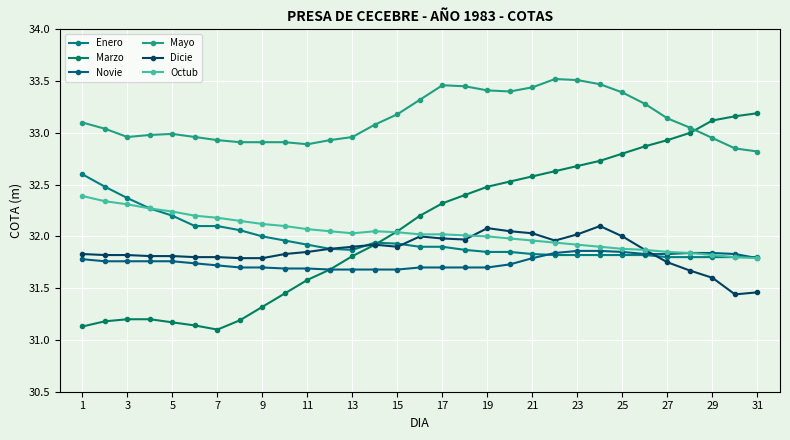

Reading left to right, list all the values displayed in this chart.

Enero: 32.6	32.5	32.4	32.3	32.2	32.1	32.1	32.1	32.0	32.0	31.9	31.9	31.9	31.9	31.9	31.9	31.9	31.9	31.9	31.9	31.8	31.8	31.8	31.8	31.8	31.8	31.8	31.8	31.8	31.8	31.8
Marzo: 31.1	31.2	31.2	31.2	31.2	31.1	31.1	31.2	31.3	31.4	31.6	31.7	31.8	31.9	32.0	32.2	32.3	32.4	32.5	32.5	32.6	32.6	32.7	32.7	32.8	32.9	32.9	33.0	33.1	33.2	33.2
Novie: 31.8	31.8	31.8	31.8	31.8	31.7	31.7	31.7	31.7	31.7	31.7	31.7	31.7	31.7	31.7	31.7	31.7	31.7	31.7	31.7	31.8	31.8	31.9	31.9	31.9	31.8	31.8	31.8	31.8	31.8	31.8
Mayo: 33.1	33.0	33.0	33.0	33.0	33.0	32.9	32.9	32.9	32.9	32.9	32.9	33.0	33.1	33.2	33.3	33.5	33.5	33.4	33.4	33.4	33.5	33.5	33.5	33.4	33.3	33.1	33.0	33.0	32.9	32.8
Dicie: 31.8	31.8	31.8	31.8	31.8	31.8	31.8	31.8	31.8	31.8	31.9	31.9	31.9	31.9	31.9	32.0	32.0	32.0	32.1	32.0	32.0	32.0	32.0	32.1	32.0	31.9	31.8	31.7	31.6	31.4	31.5
Octub: 32.4	32.3	32.3	32.3	32.2	32.2	32.2	32.1	32.1	32.1	32.1	32.0	32.0	32.0	32.0	32.0	32.0	32.0	32.0	32.0	32.0	31.9	31.9	31.9	31.9	31.9	31.9	31.8	31.8	31.8	31.8